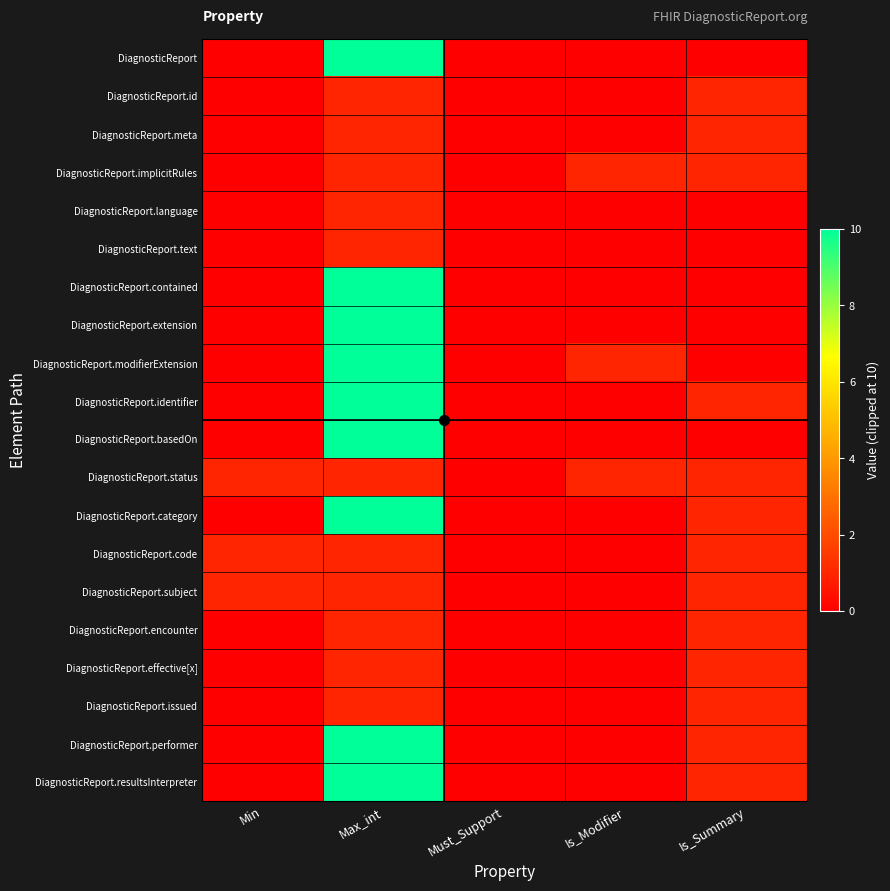

What is the total value across all series at Max_int?

101